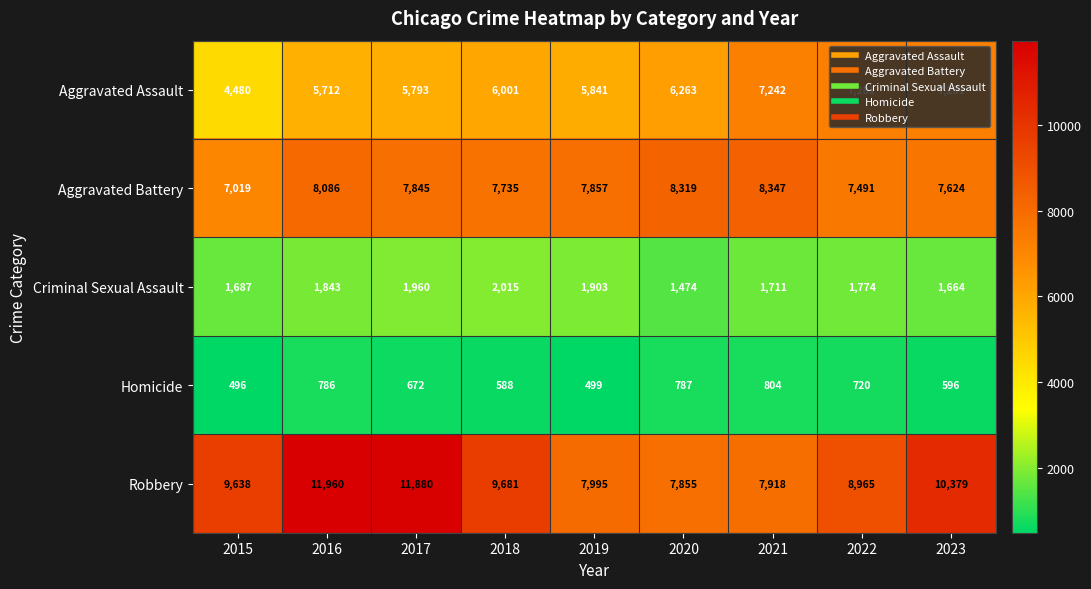

Which series has the widest spread of values?

Robbery